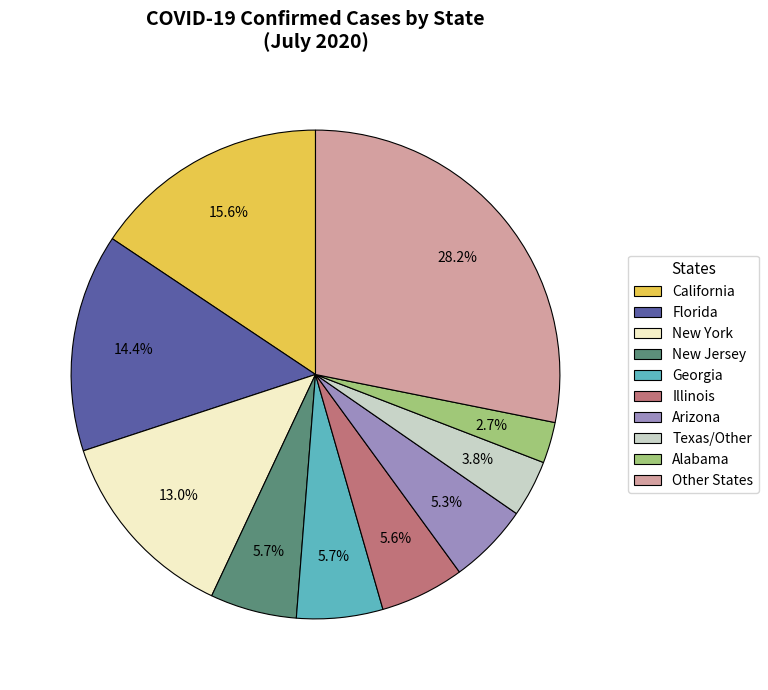

What is the total percentage of Texas/Other and Georgia?

9.5%